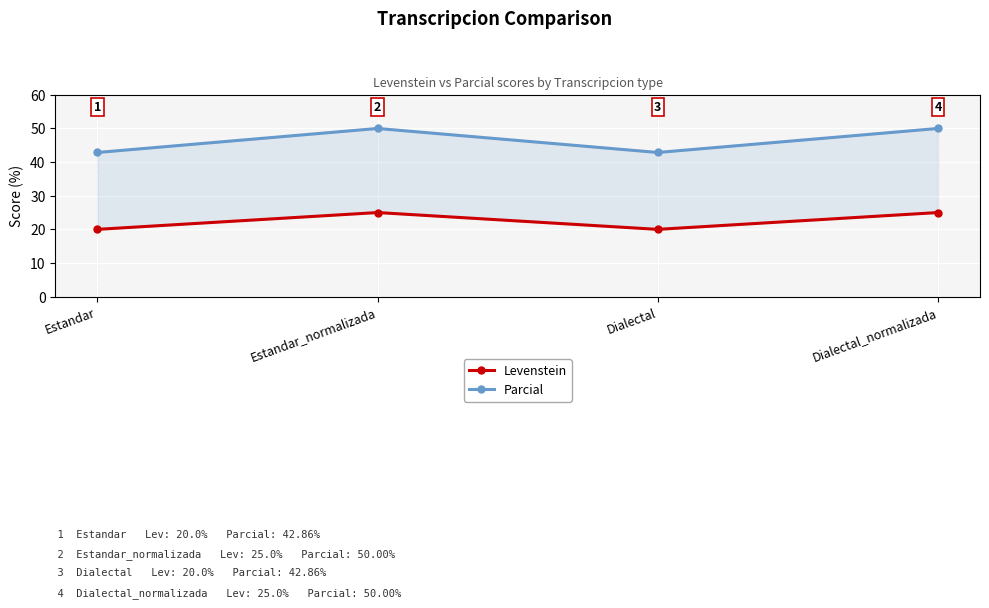

True or false: Parcial and Levenstein cross at least once.

False